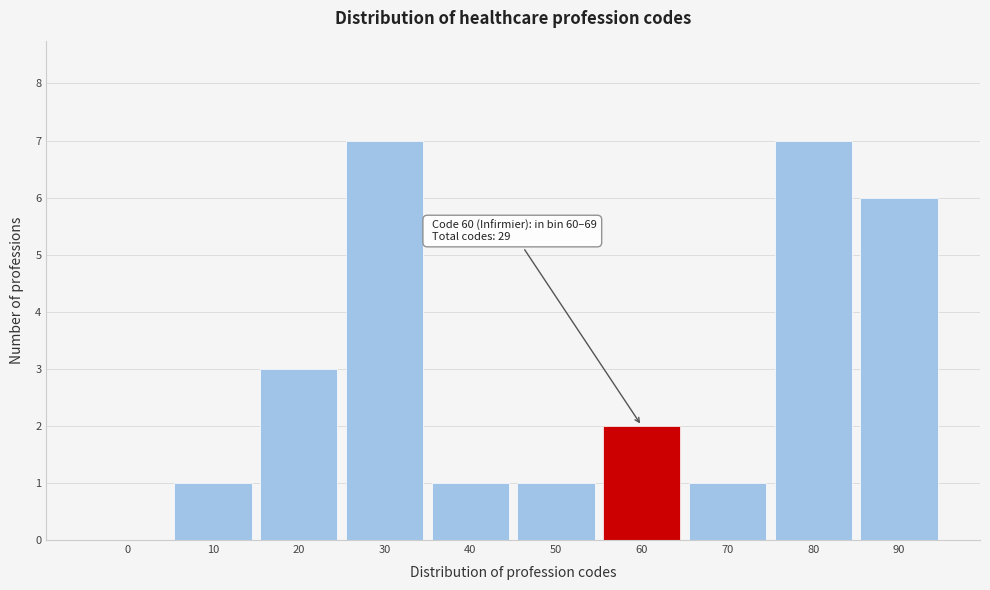

Reading right to left, extract all data points from this chart.

90=6	80=7	70=1	60=2	50=1	40=1	30=7	20=3	10=1	0=0